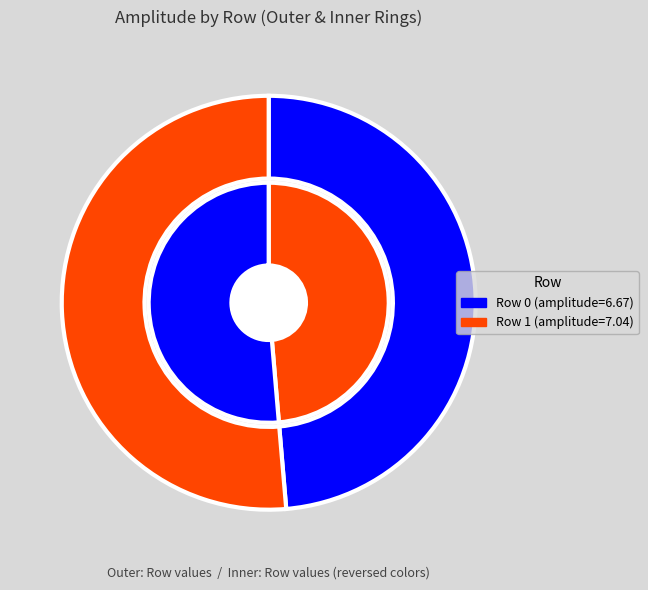

To the nearest percent, what is the difference between the 1 and 0 slice percentages?

3%